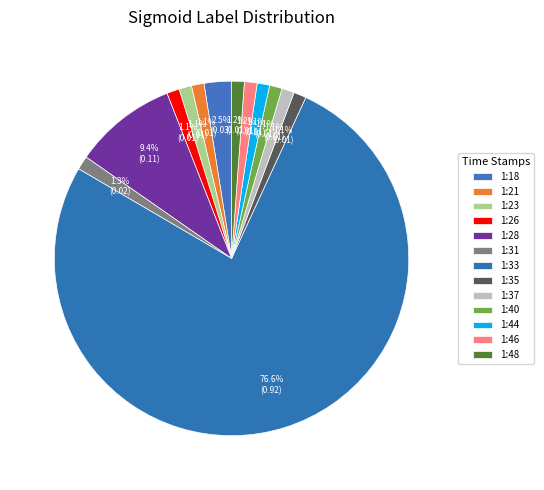

Between 1:33 and 1:35, which is larger?

1:33